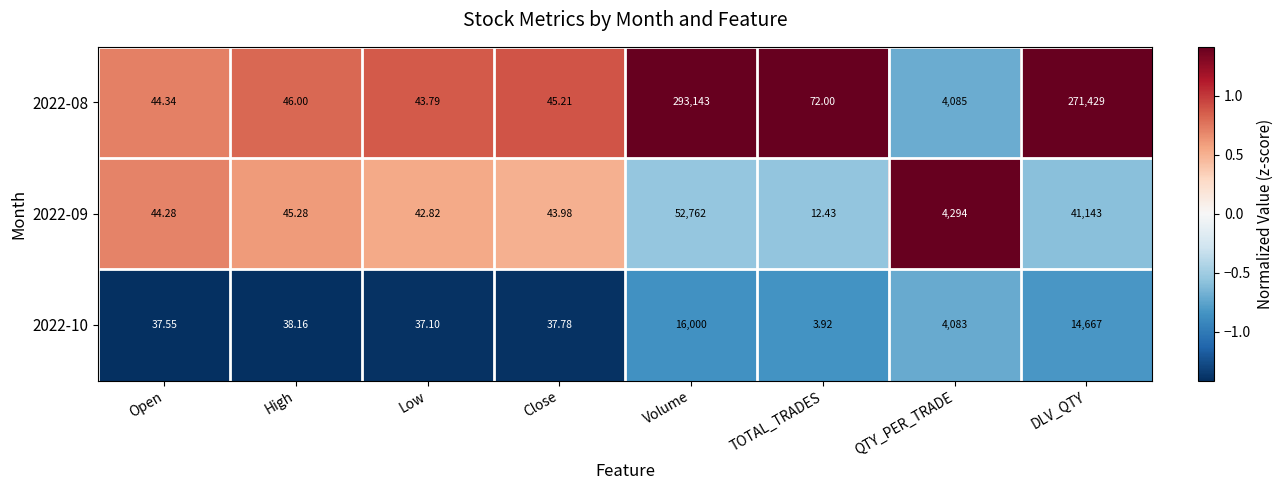

At which label does 2022-08 first exceed 72?

Volume